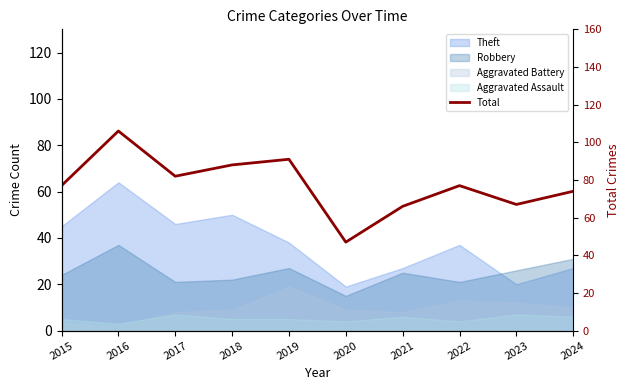

Approximately how many times larger is the value at 2022 compared to 2018?

0.9